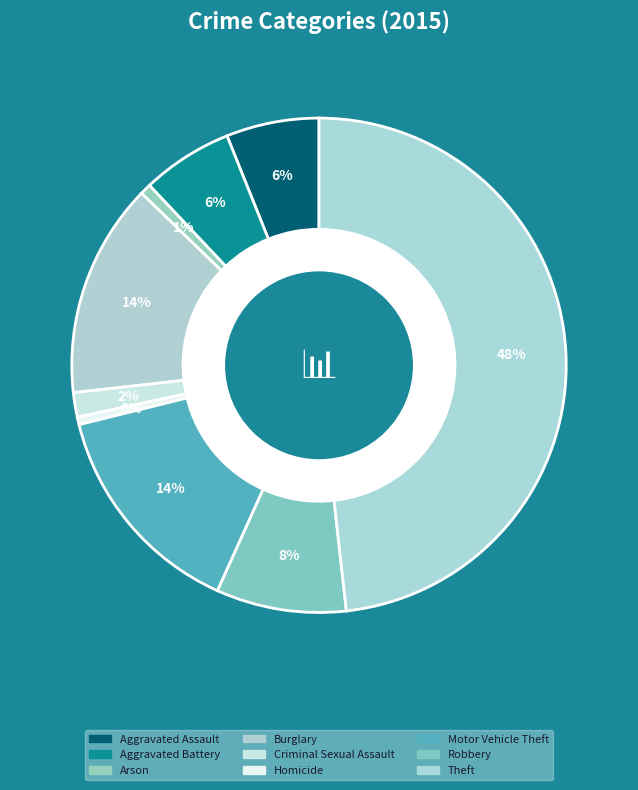

Count the number of slices in the pie.

9